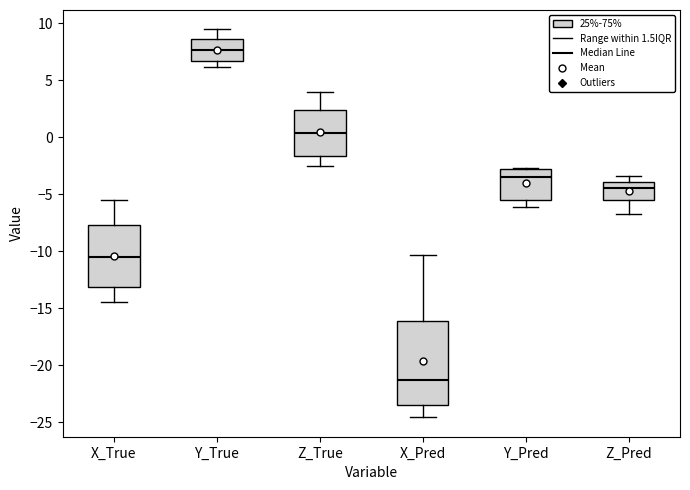

Reading left to right, read every box against the y-axis: the position of its median line, the range the box covers, and the ends of its whiskers. The values are not printed on the chart, so give them approximately, as read against the axis.

X_True: median -10.5, box -13.0 to -7.5, whiskers -14.5 to -5.5
Y_True: median 7.5, box 6.5 to 8.5, whiskers 6.0 to 9.5
Z_True: median 0.5, box -1.5 to 2.5, whiskers -2.5 to 4.0
X_Pred: median -21.5, box -23.5 to -16.0, whiskers -24.5 to -10.5
Y_Pred: median -3.5, box -5.5 to -3.0, whiskers -6.0 to -2.5
Z_Pred: median -4.5, box -5.5 to -4.0, whiskers -7.0 to -3.5